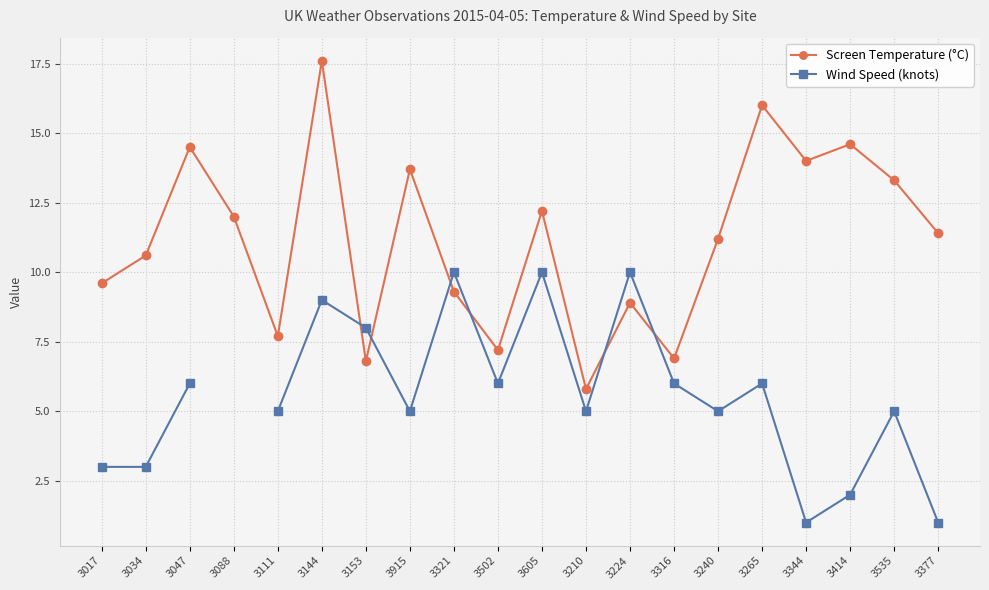

List the series in order of their peak value, lowest first.

Wind Speed (knots), Screen Temperature (°C)